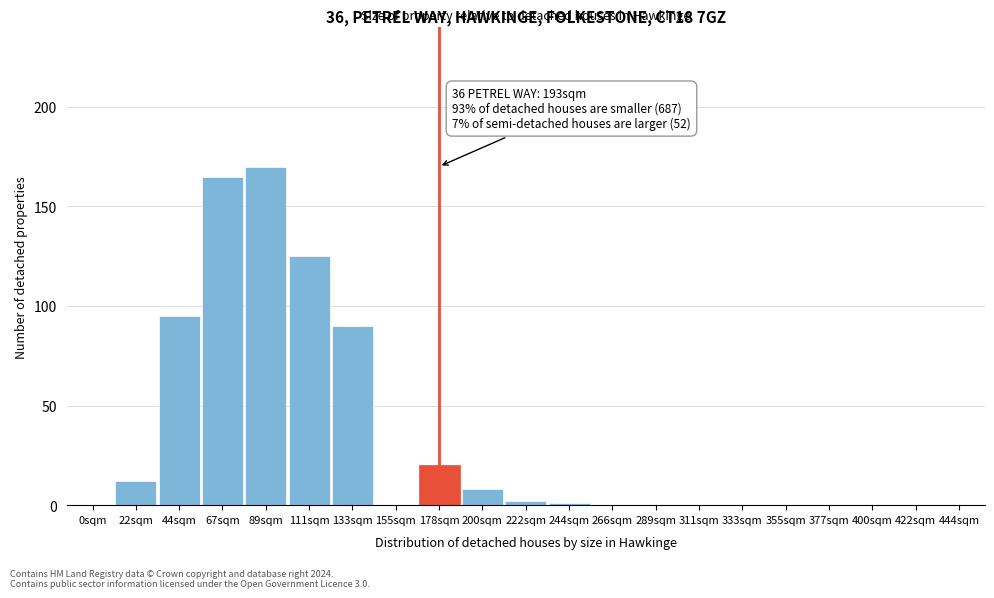

Reading right to left, transcribe all the data shown in this chart.

444sqm=0	422sqm=0	400sqm=0	377sqm=0	355sqm=0	333sqm=0	311sqm=0	289sqm=0	266sqm=0	244sqm=1	222sqm=2	200sqm=8	178sqm=20	155sqm=0	133sqm=90	111sqm=125	89sqm=170	67sqm=165	44sqm=95	22sqm=12	0sqm=0